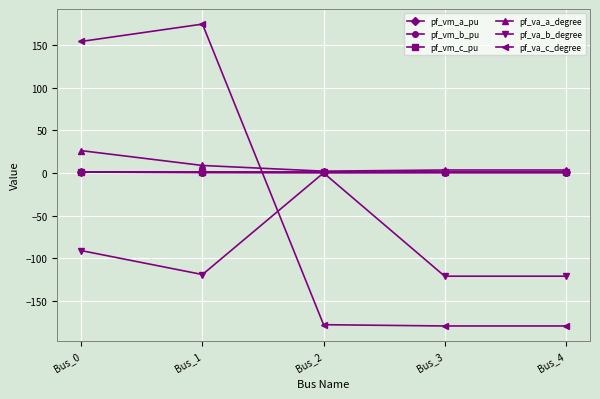

What is the total value across all series at Bus_3?

-295.1